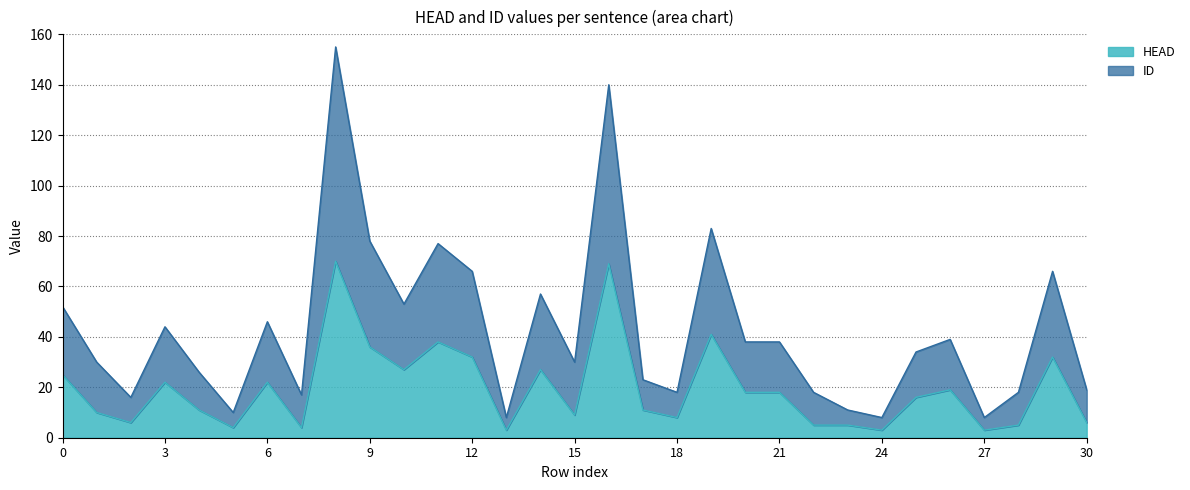

How many values in the ID series exceed 34?

15